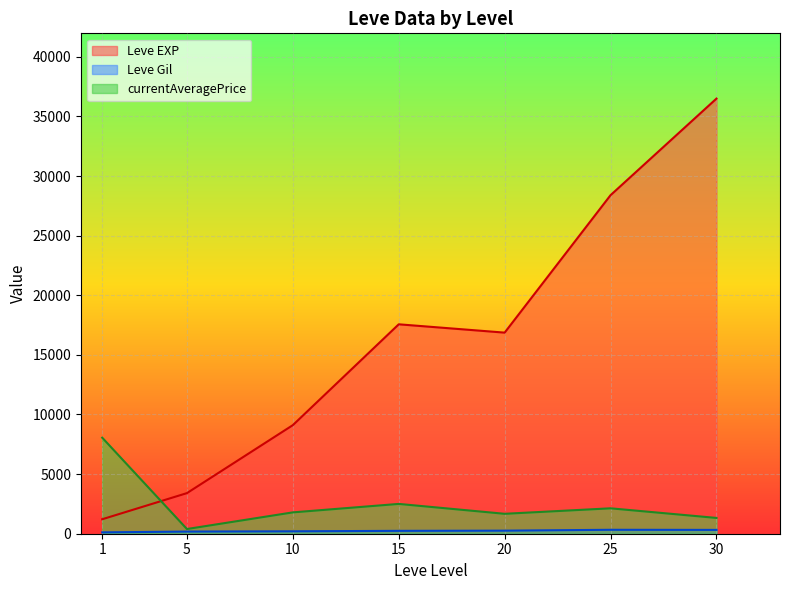

At which category is the sum across all series the highest?

30